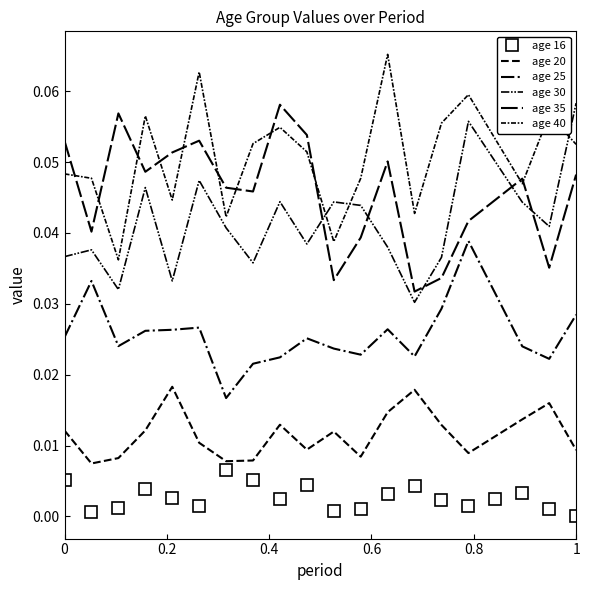

Which category has the lowest value across all series?

1